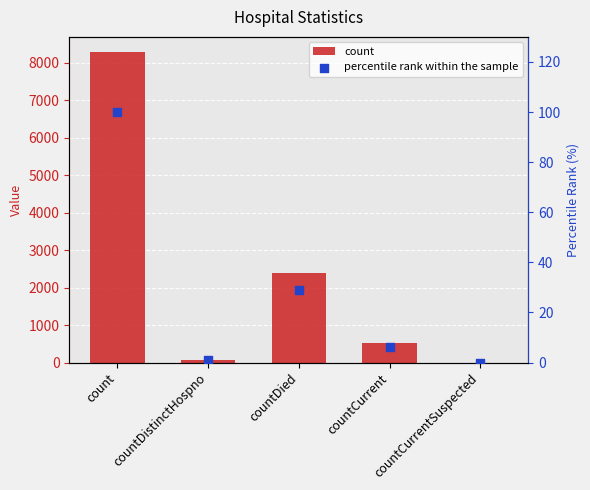

Which series has the largest total across all categories?

count